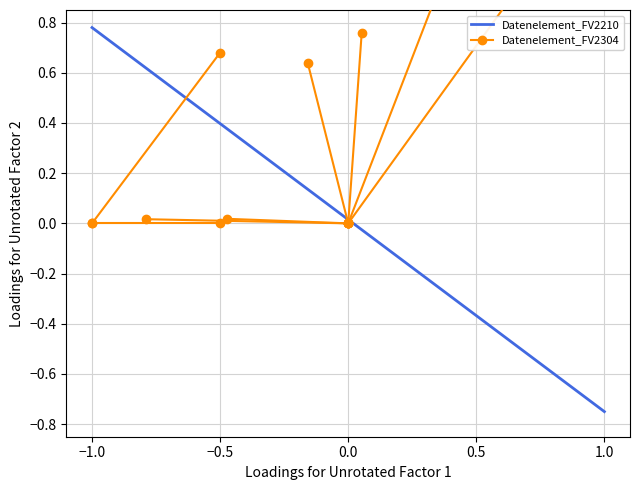

What are all the series names shown in the legend?

Datenelement_FV2210, Datenelement_FV2304